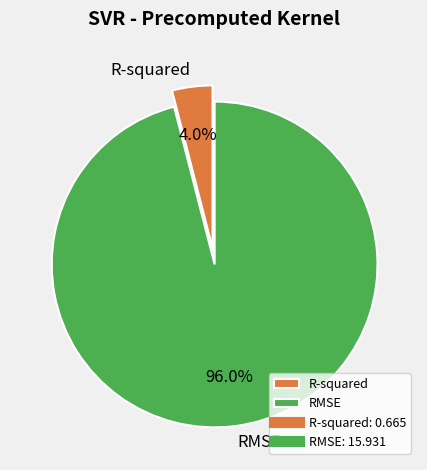

To the nearest percent, what portion does RMSE represent?

96%